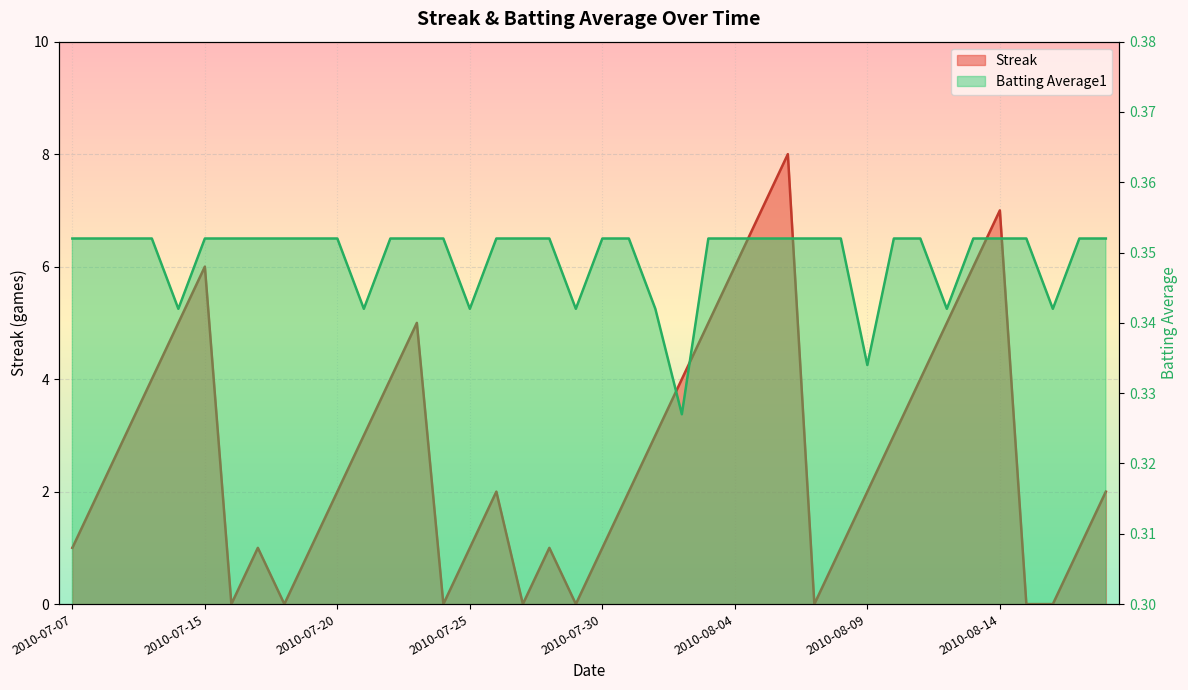

What are all the series names shown in the legend?

Streak, Batting Average1